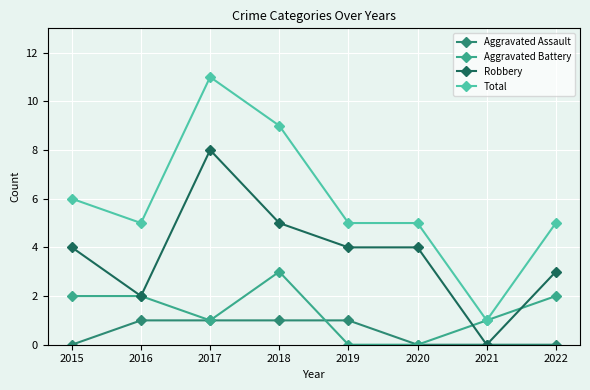

True or false: Aggravated Battery has more than 2 points higher than both neighbors.

False